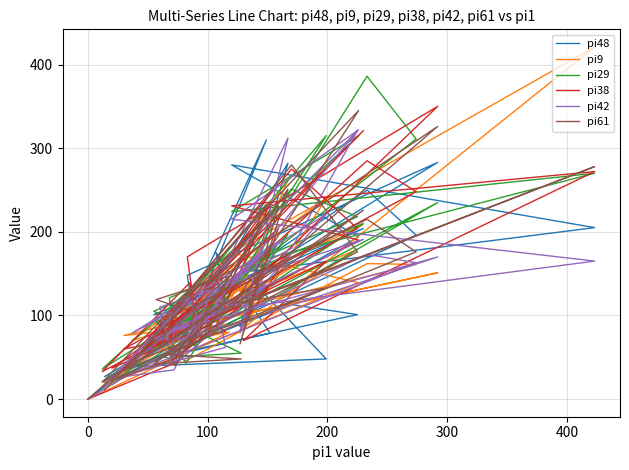

What is the average value of the pi61 series?

127